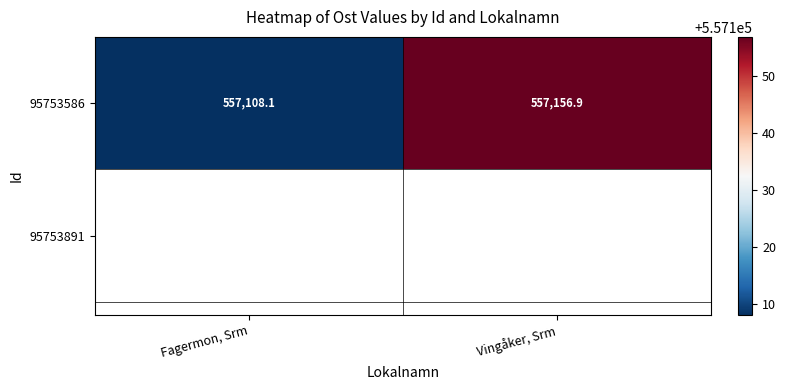

List the labels in order of value, smallest first.

Fagermon, Srm, Vingåker, Srm